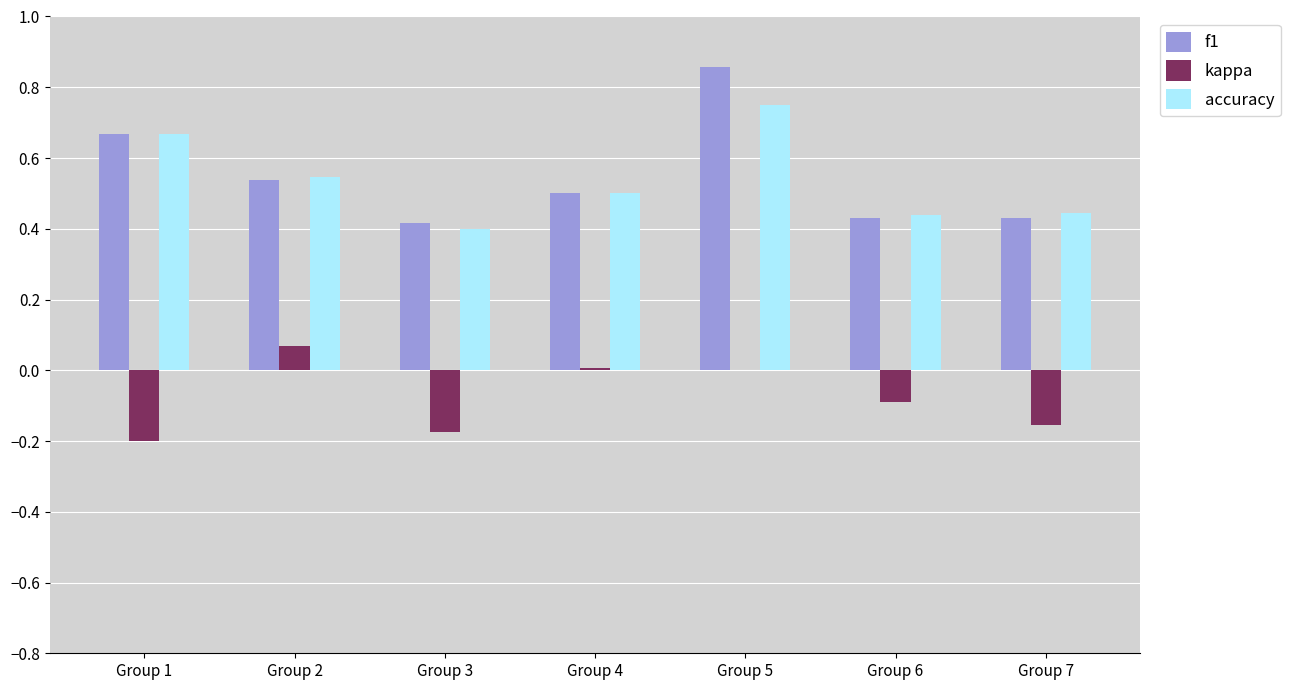

Is the value of kappa at Group 6 greater than the value of f1 at Group 3?

No